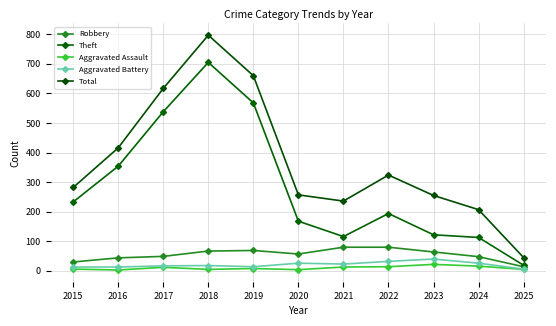

What are all the series names shown in the legend?

Robbery, Theft, Aggravated Assault, Aggravated Battery, Total